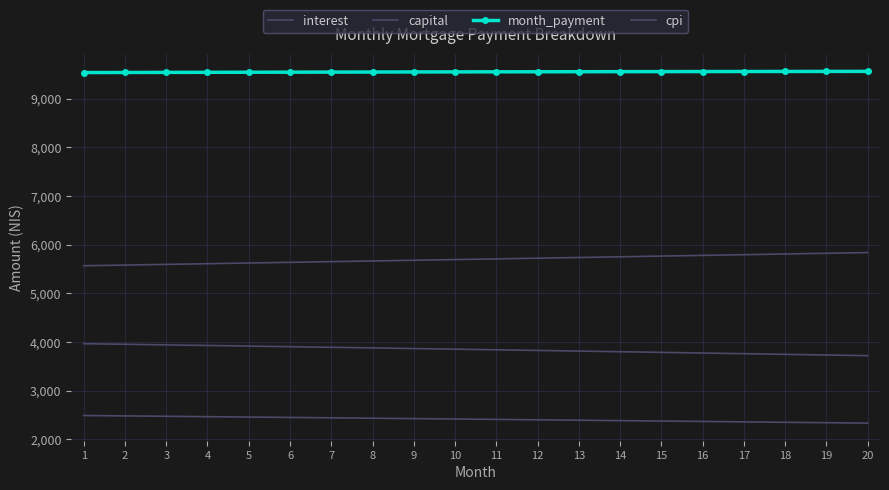

Which series has the largest total across all categories?

month_payment